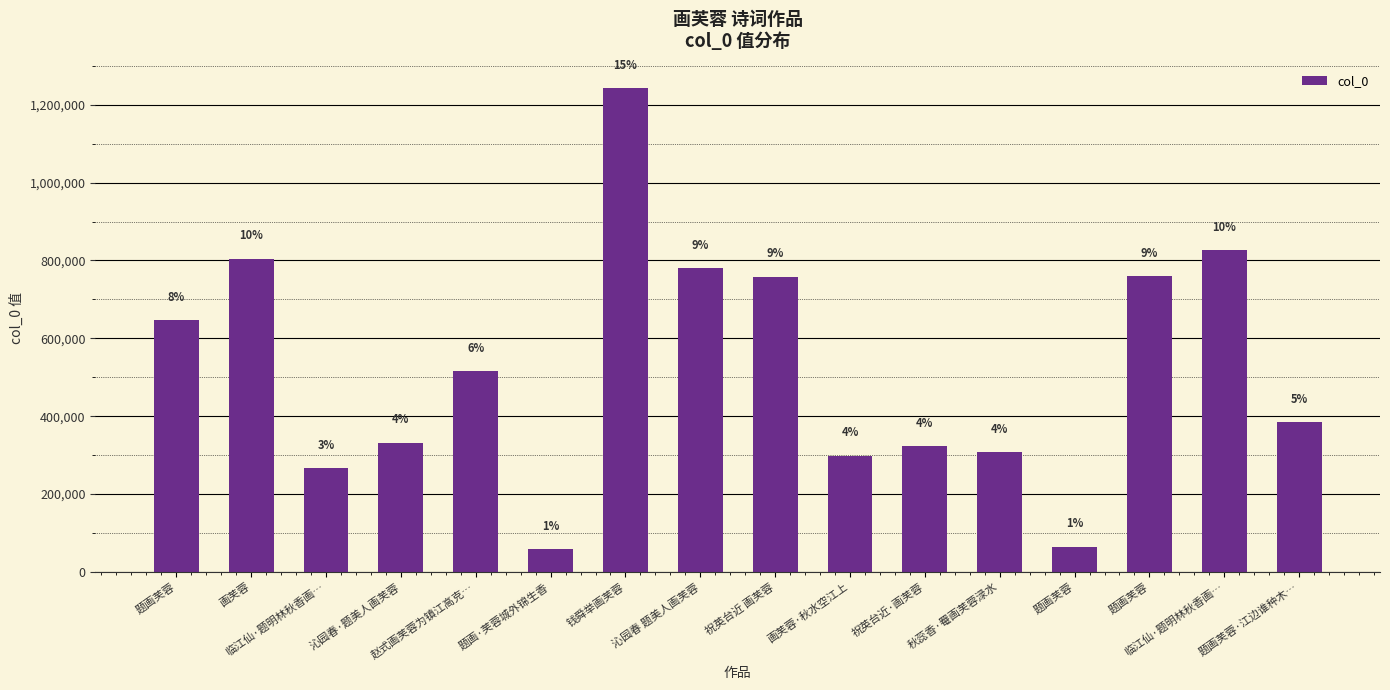

Reading right to left, what are all the values shown in this chart?

题画芙蓉·江边谁种木…=384318	临江仙·题明林秋香画…=826226	题画芙蓉=760045	题画芙蓉=64964	秋蕊香·罨画芙蓉渌水=308489	祝英台近·画芙蓉=322823	画芙蓉·秋水空江上=298684	祝英台近 画芙蓉=758355	沁园春 题美人画芙蓉=780077	钱舜举画芙蓉=1243439	题画·芙蓉城外锦生香=59003	赵式画芙蓉为镇江高克…=515446	沁园春·题美人画芙蓉=332175	临江仙·题明林秋香画…=266742	画芙蓉=804678	题画芙蓉=646402